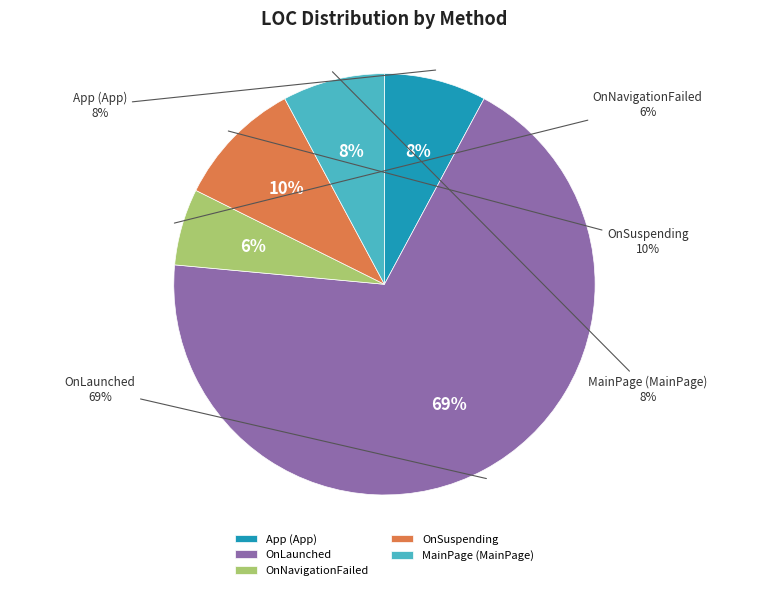

Does any single category account for the majority?

Yes